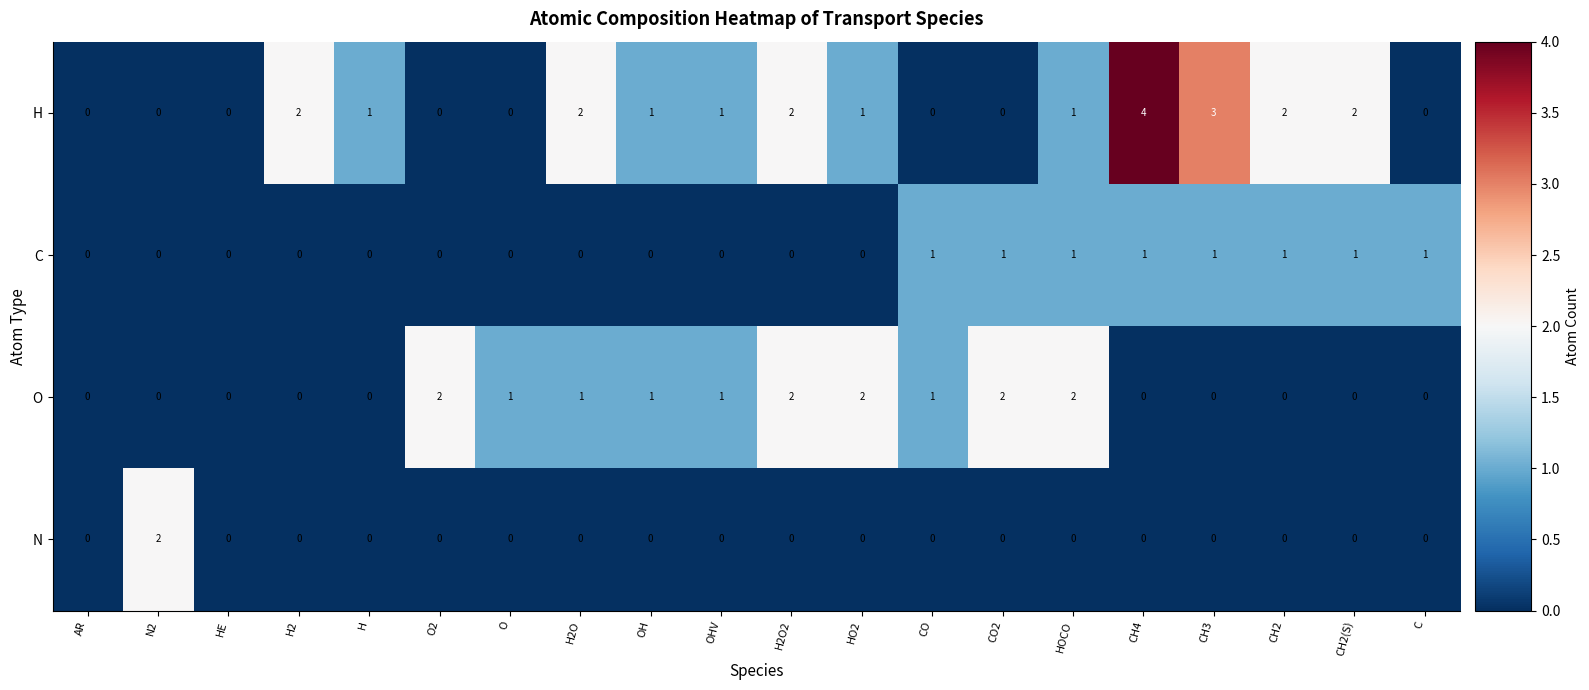

At which category is the sum across all series the highest?

CH4